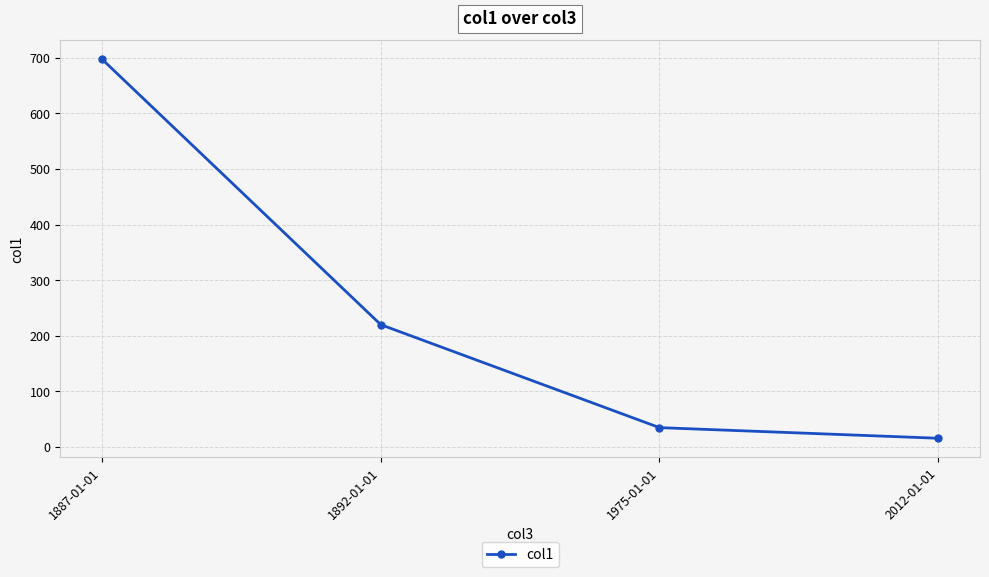

The chart shows a value of 15.9 at 2012-01-01. True or false?

True